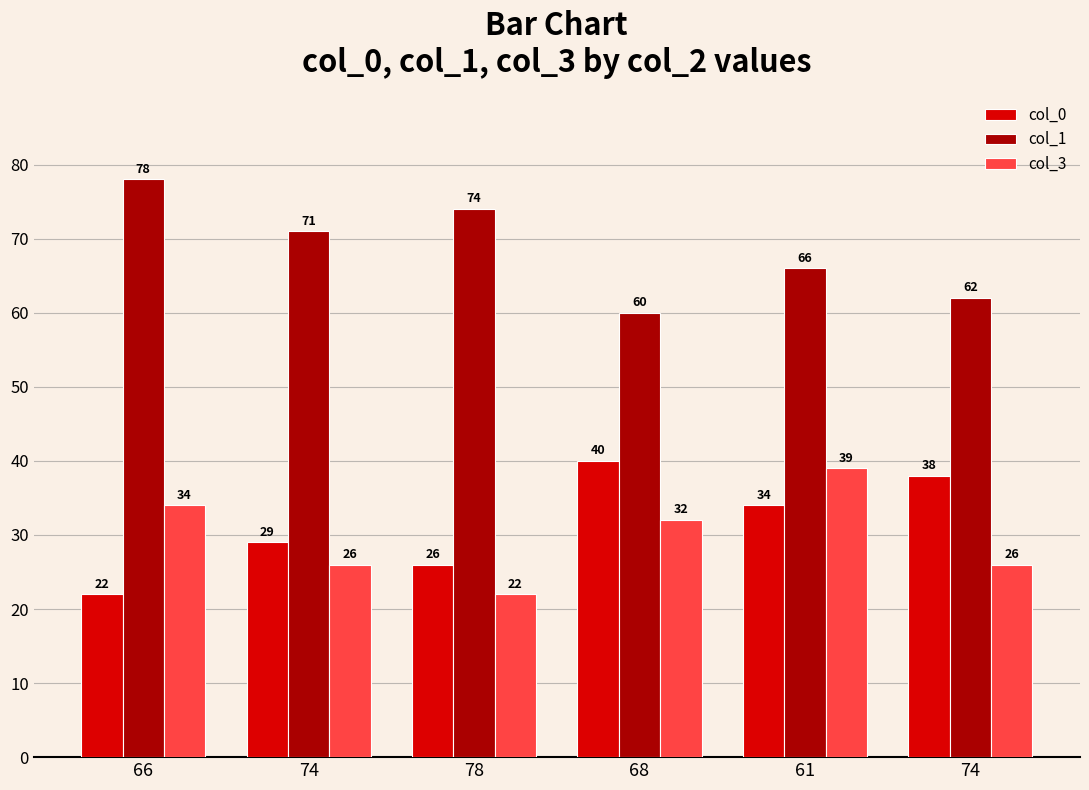

How many distinct data groups are displayed?

3